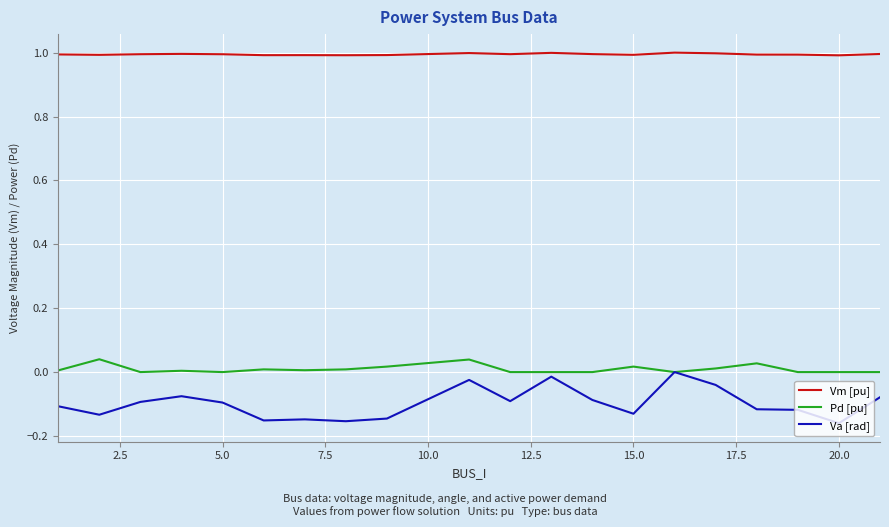

Which series has the widest spread of values?

Va [rad]